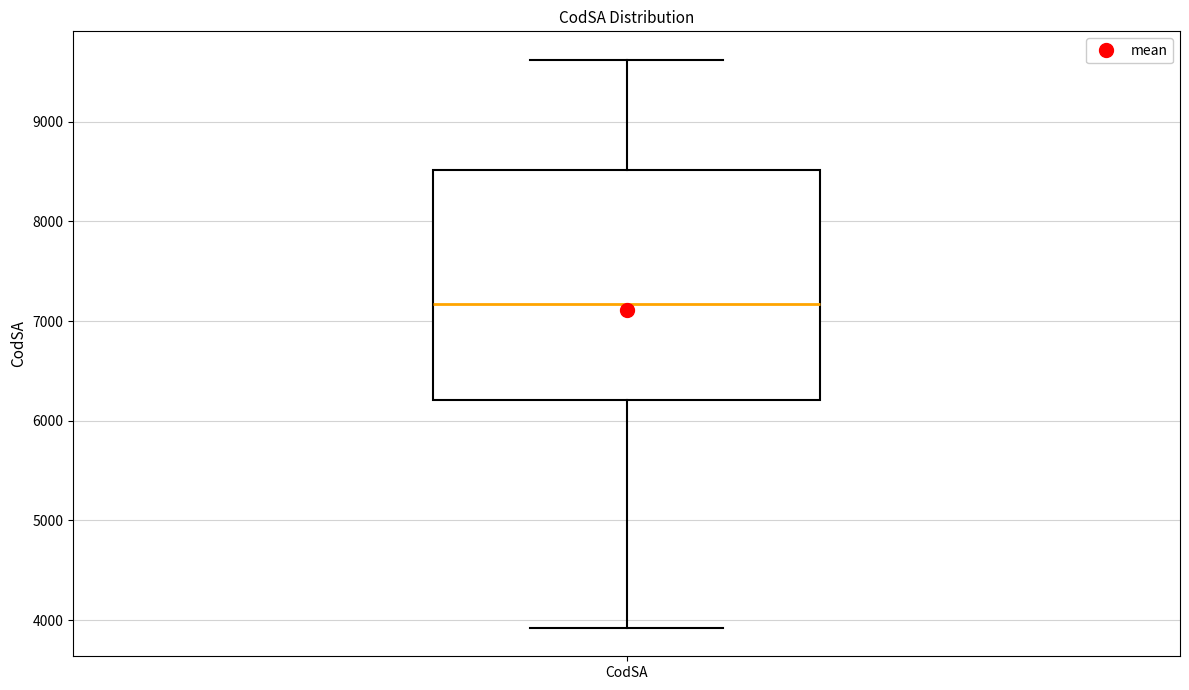

Transcribe this box plot: give where the median line is, the range the box spans, and where the two whiskers end, as read against the y-axis. The values are not printed on the chart, so give them approximately, as read against the axis.

median 7200, box 6200 to 8500, whiskers 3900 to 9600